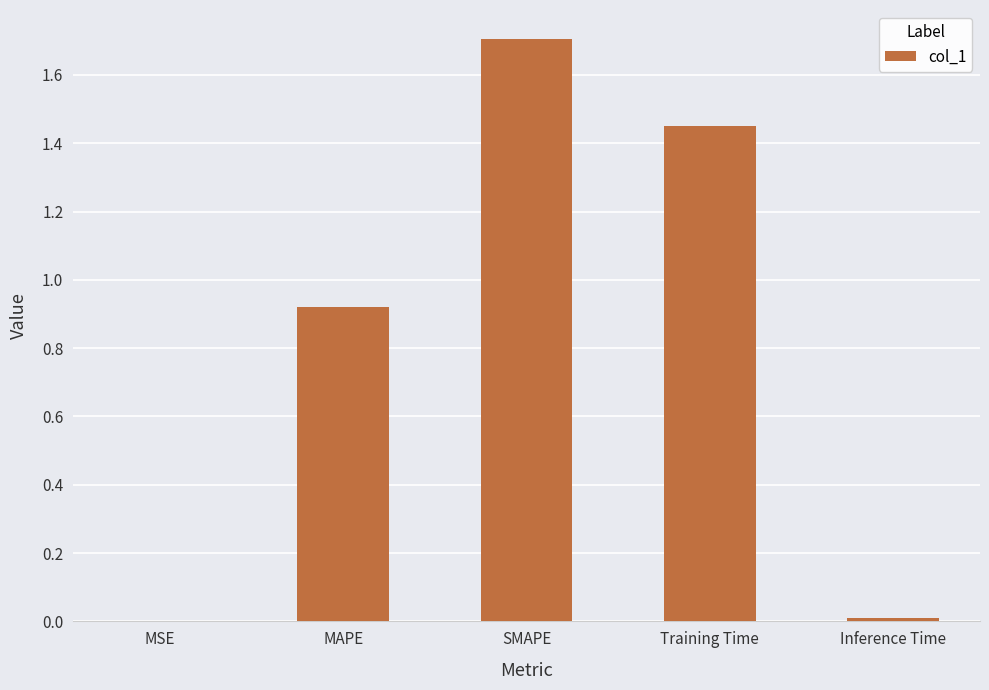

What is the sum of all values?

4.1